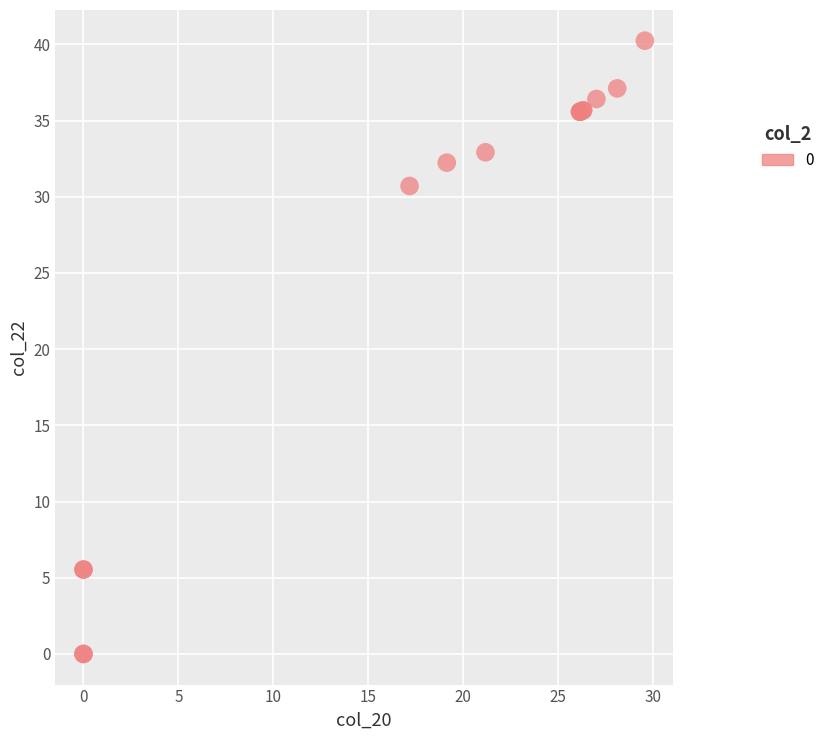

What Y value in the scatter plot is closest to 20?

30.7